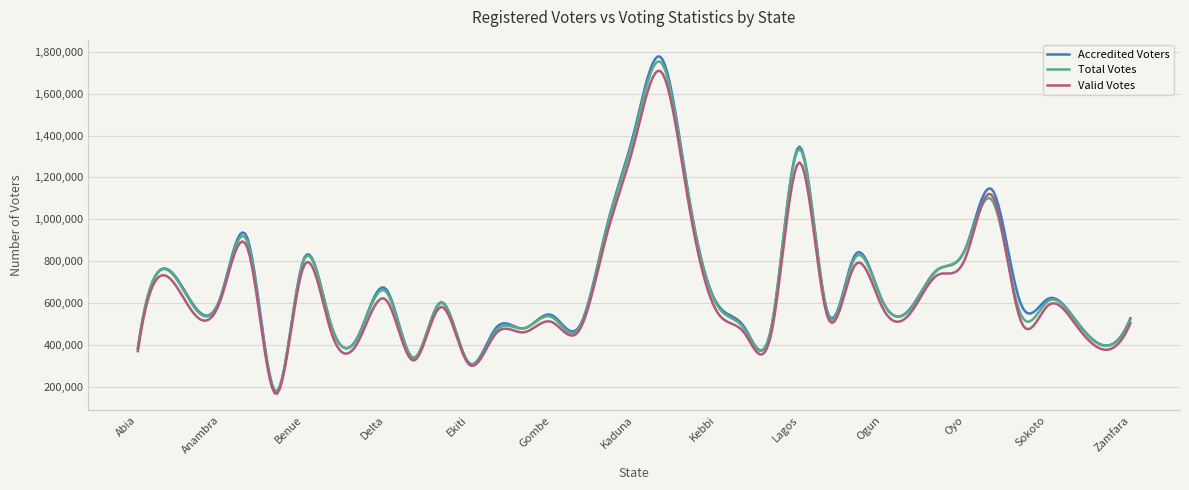

After their last crossing, which series has the higher values: Valid Votes or Total Votes?

Total Votes